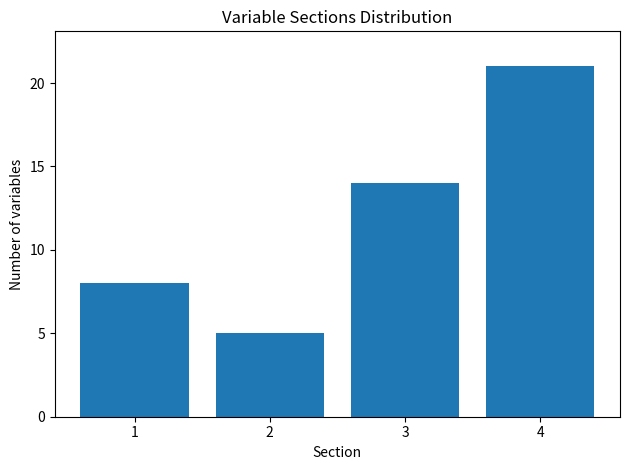

Reading left to right, transcribe all the data shown in this chart.

1=8	2=5	3=14	4=21